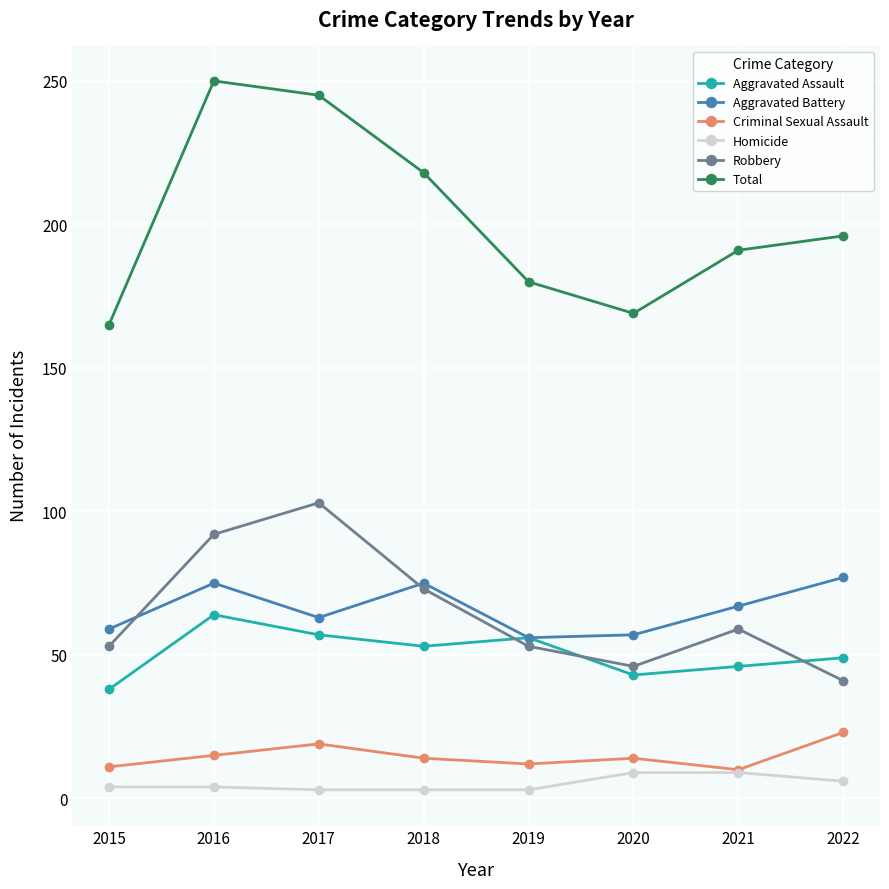

True or false: Homicide and Total intersect in this chart.

False